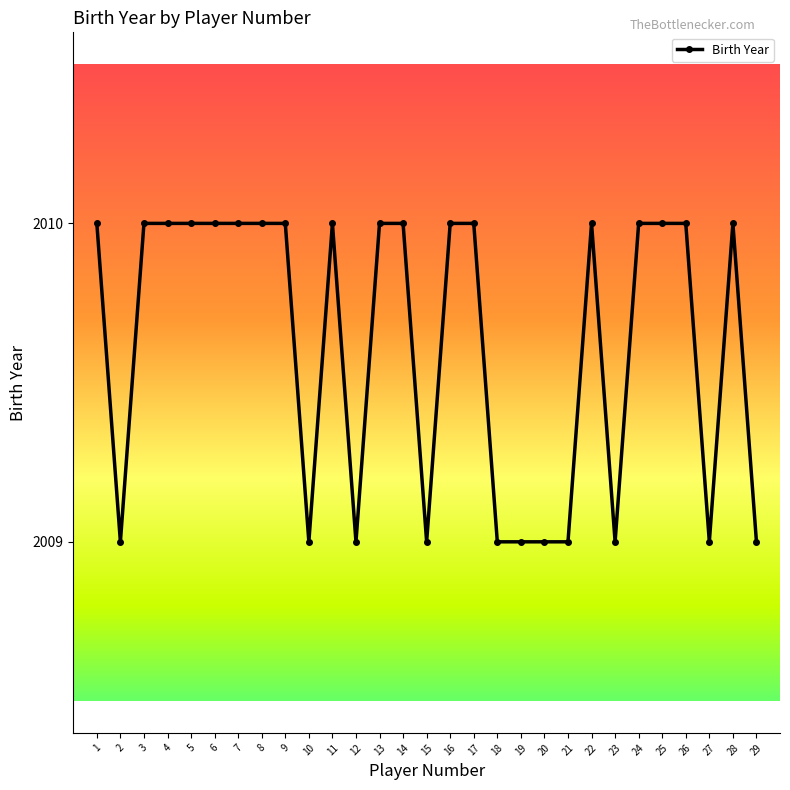

Reading left to right, transcribe all the data shown in this chart.

2010	2009	2010	2010	2010	2010	2010	2010	2010	2009	2010	2009	2010	2010	2009	2010	2010	2009	2009	2009	2009	2010	2009	2010	2010	2010	2009	2010	2009